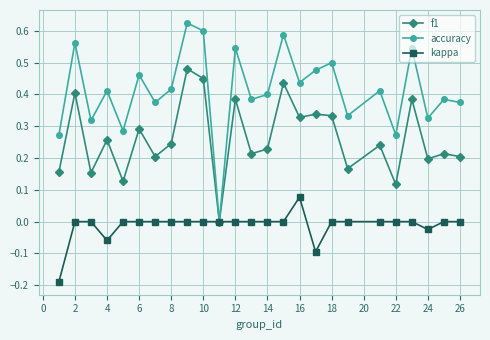

True or false: f1 has more than 0 points higher than both neighbors.

True